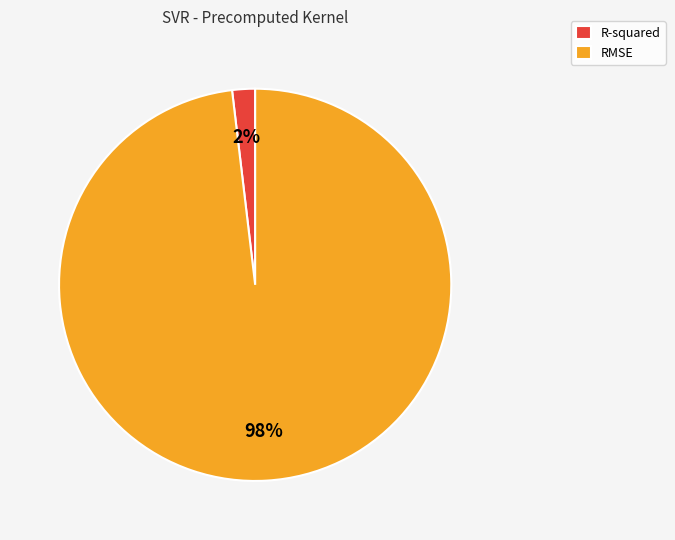

Which category has the smallest portion of the pie?

R-squared